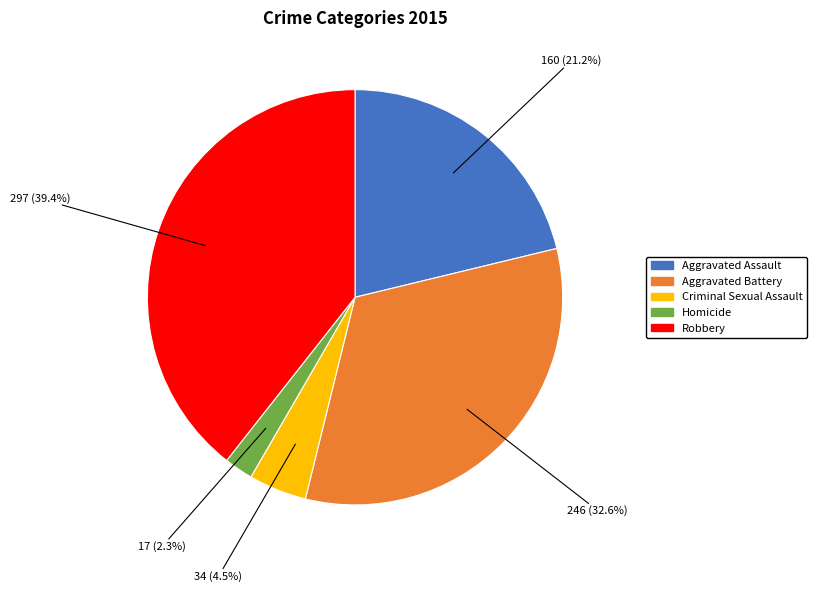

Rank the categories by value from lowest to highest.

Homicide, Criminal Sexual Assault, Aggravated Assault, Aggravated Battery, Robbery